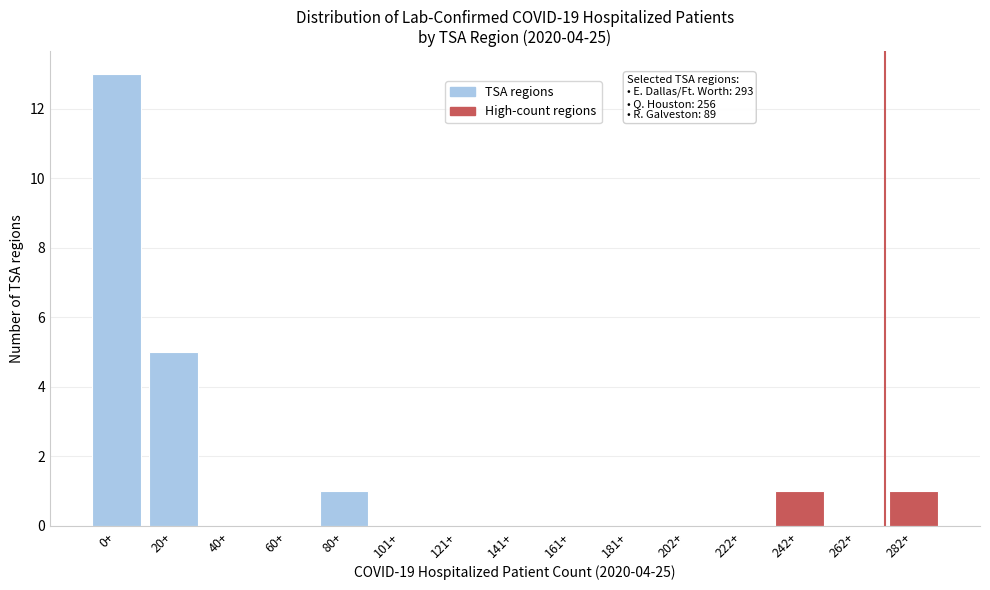

Reading right to left, list all the values displayed in this chart.

282+=1	262+=0	242+=1	222+=0	202+=0	181+=0	161+=0	141+=0	121+=0	101+=0	80+=1	60+=0	40+=0	20+=5	0+=13